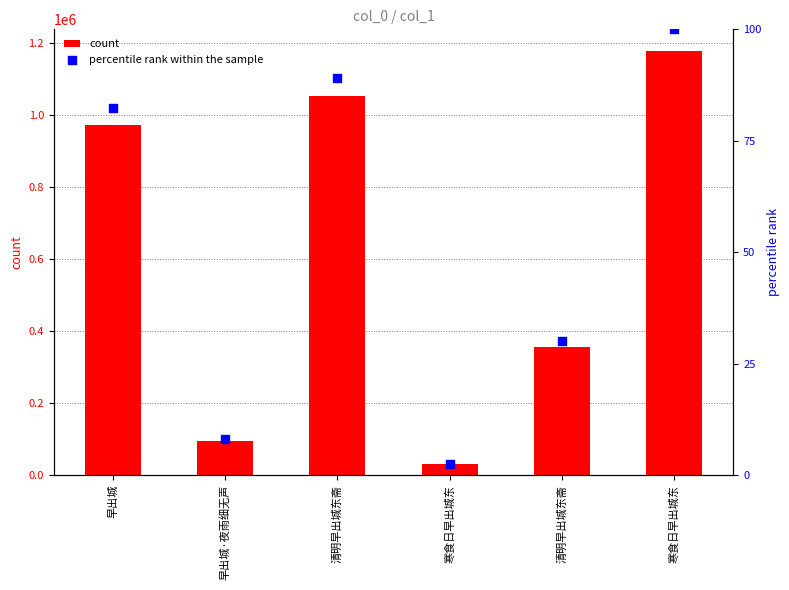

At how many categories does at least one series exceed 217876?

4